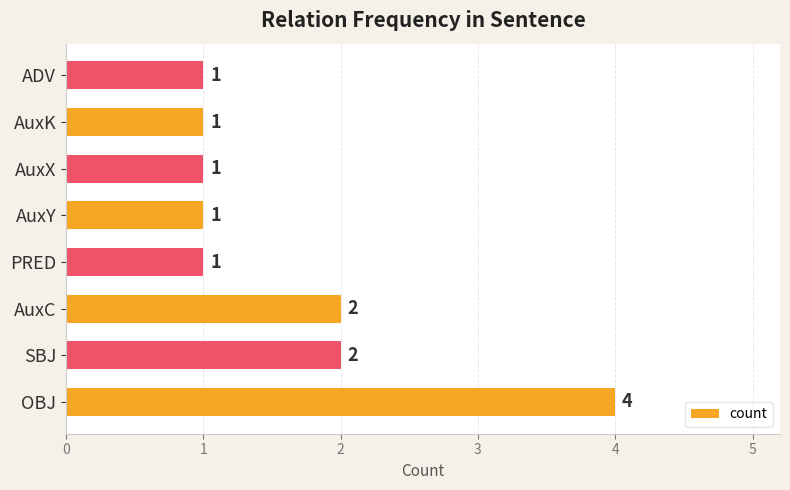

How many bars are there in total?

8